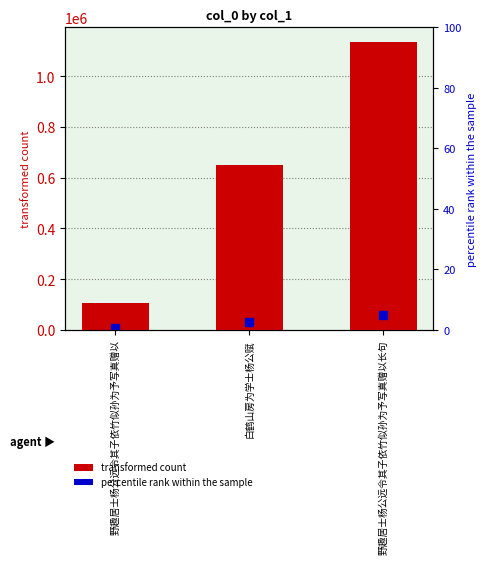

How many bars are there in total?

3